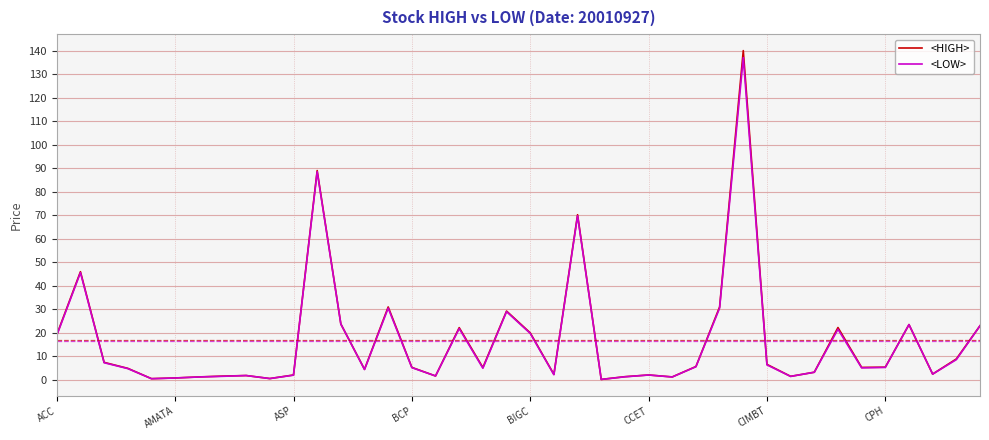

Does the chart have visible grid lines?

Yes